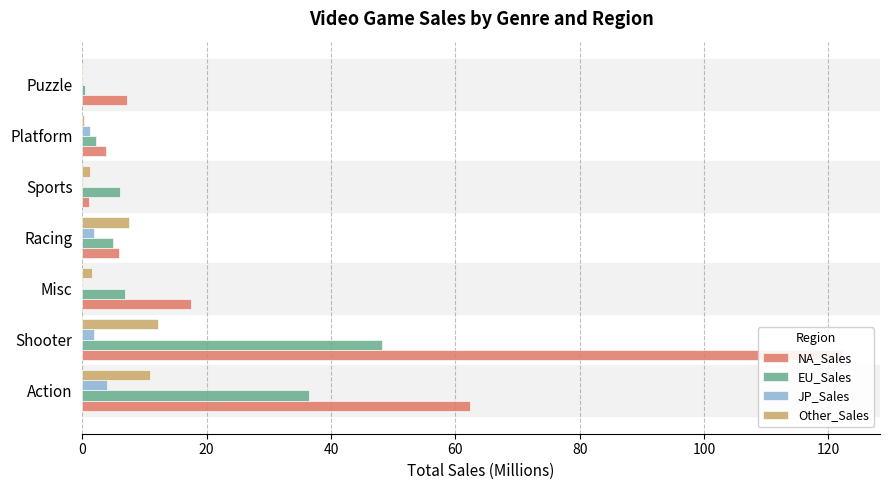

What is the sum of all JP_Sales values?

9.1